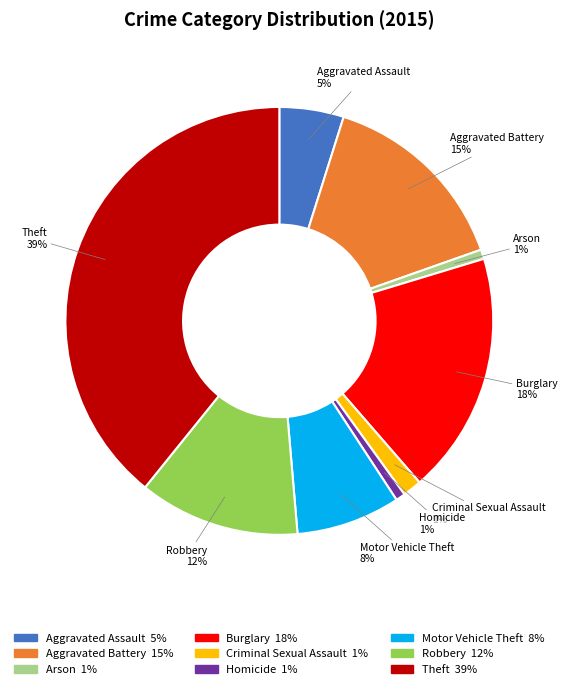

Do Motor Vehicle Theft and Arson together represent more than half of the pie?

No